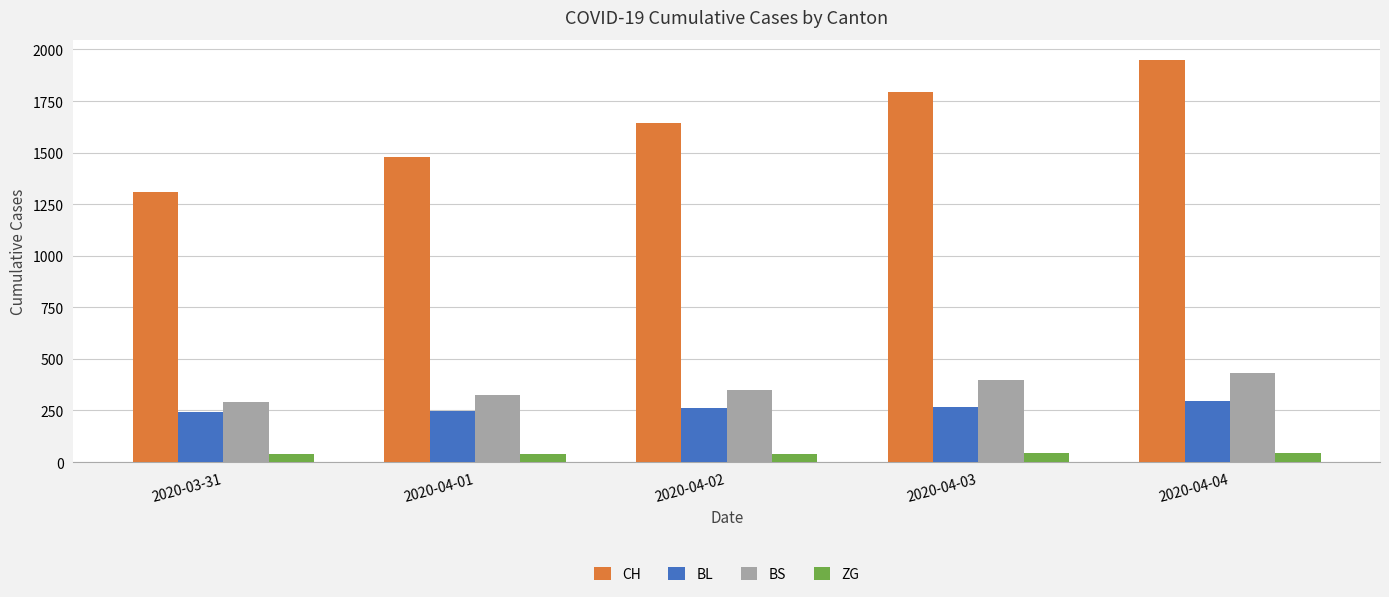

Rank the categories by CH value from highest to lowest.

2020-04-04, 2020-04-03, 2020-04-02, 2020-04-01, 2020-03-31